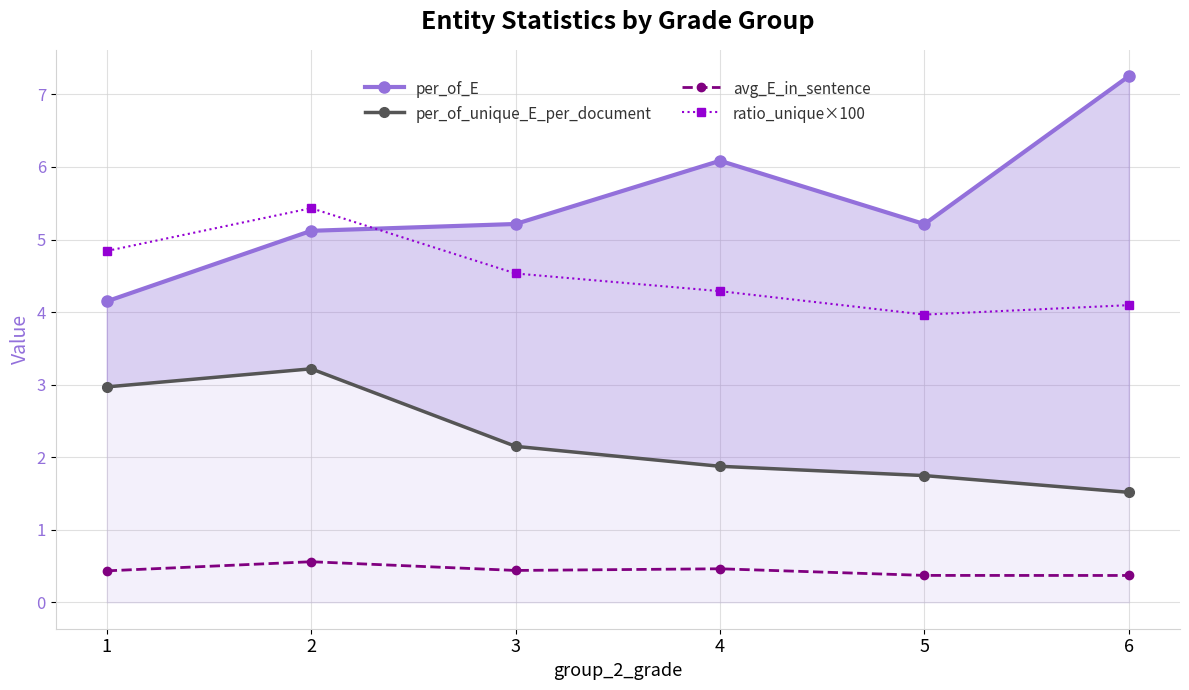

True or false: per_of_E and avg_E_in_sentence intersect in this chart.

False